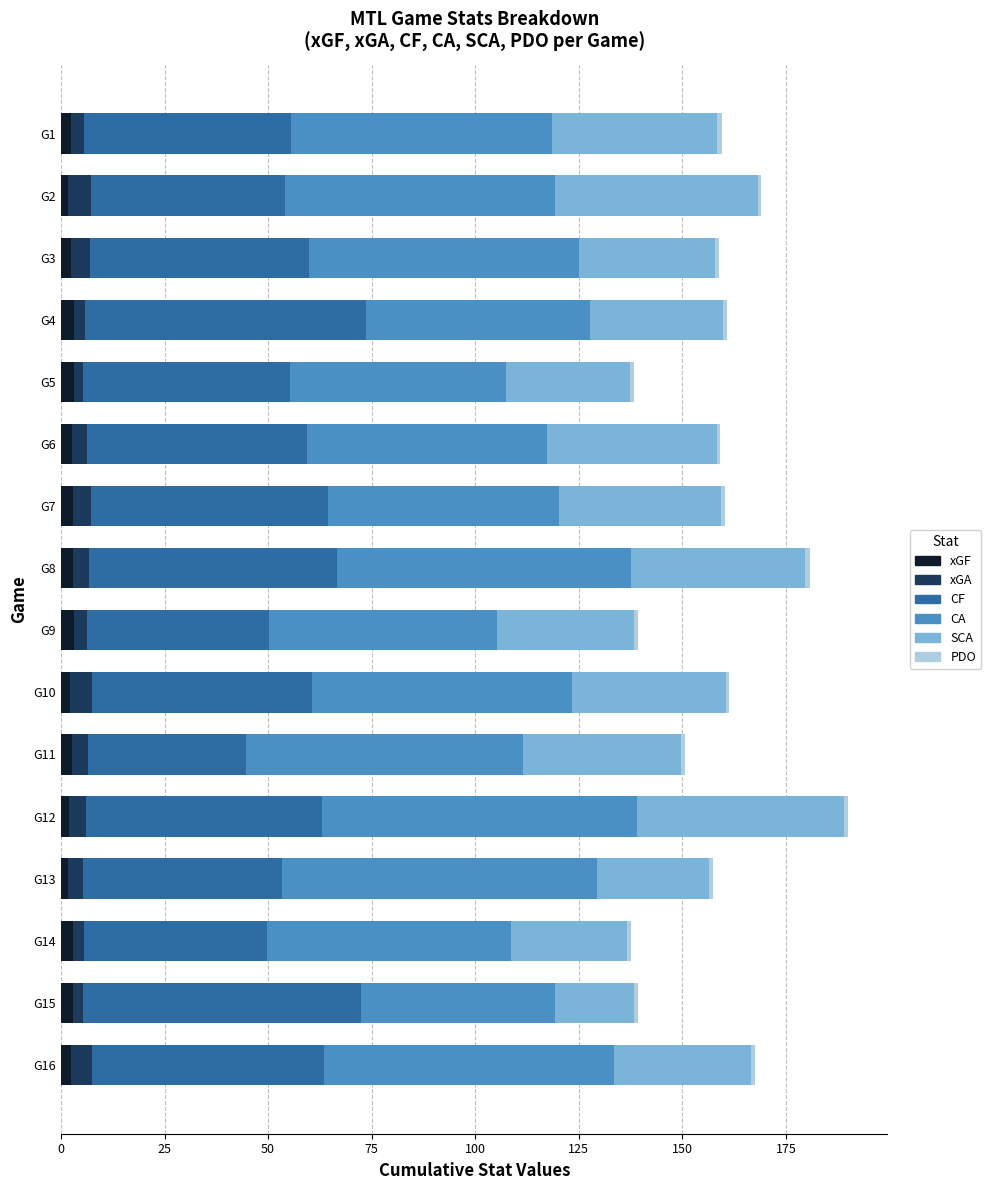

What is the average value of the xGF series?

2.6